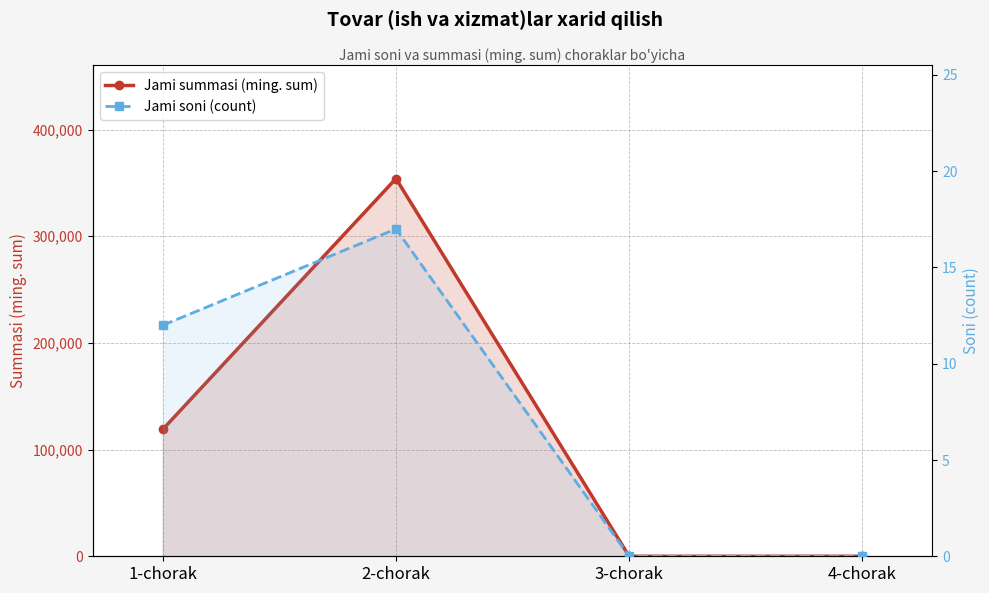

What is the approximate value of Jami summasi (ming. sum) at 1-chorak?

119031.1